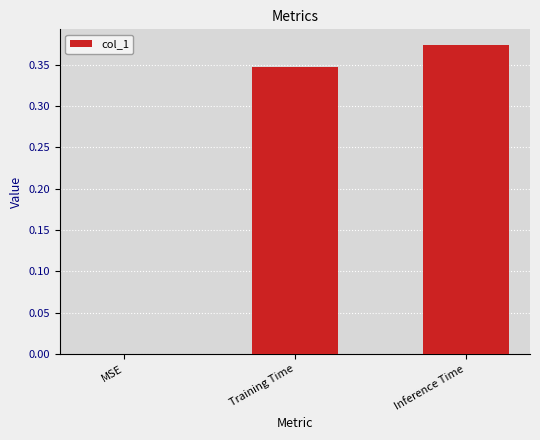

What is the sum of all values?

0.7